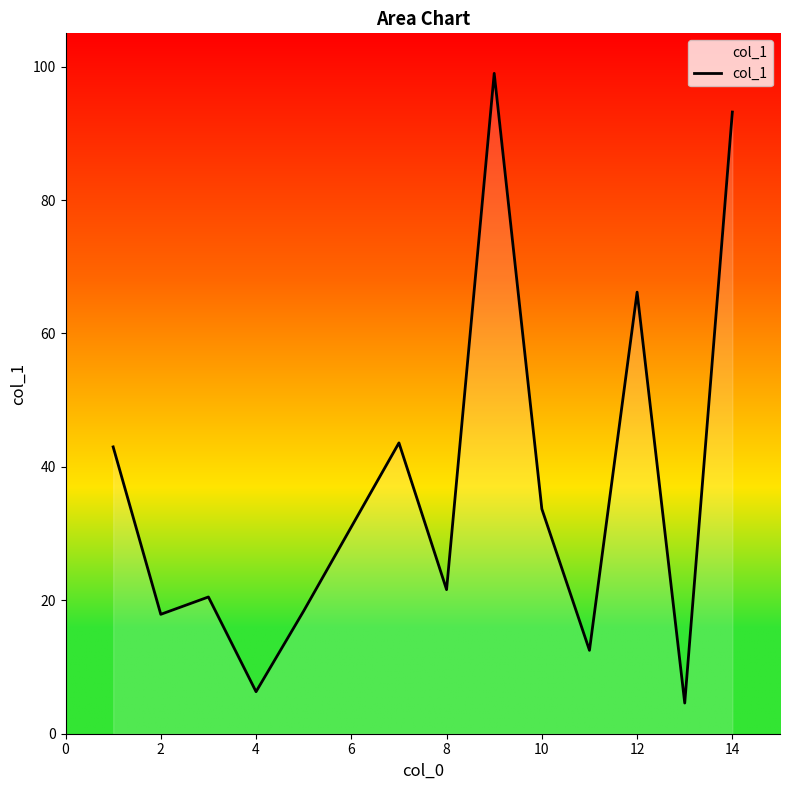

What is the difference between the maximum and minimum values?

94.4